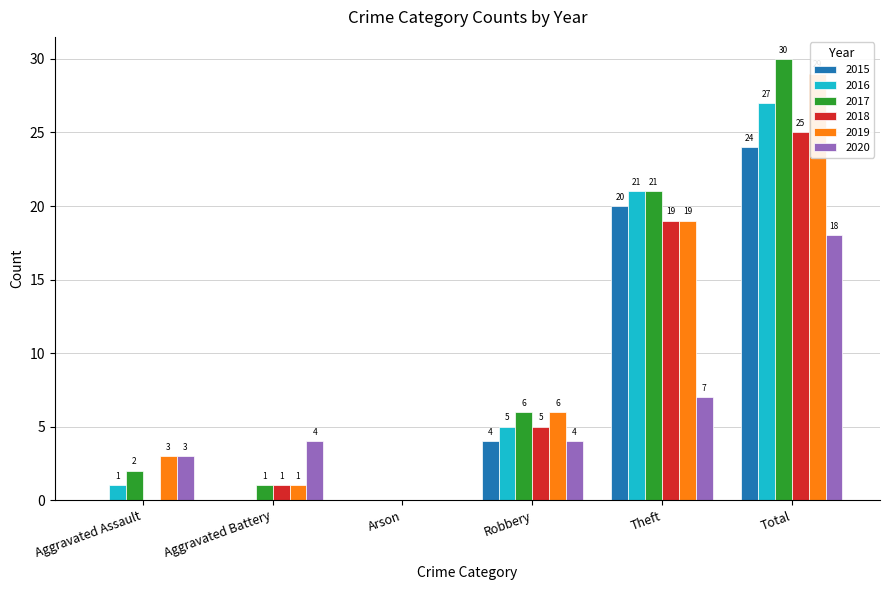

Are the bars grouped side by side (vs. stacked)?

Yes